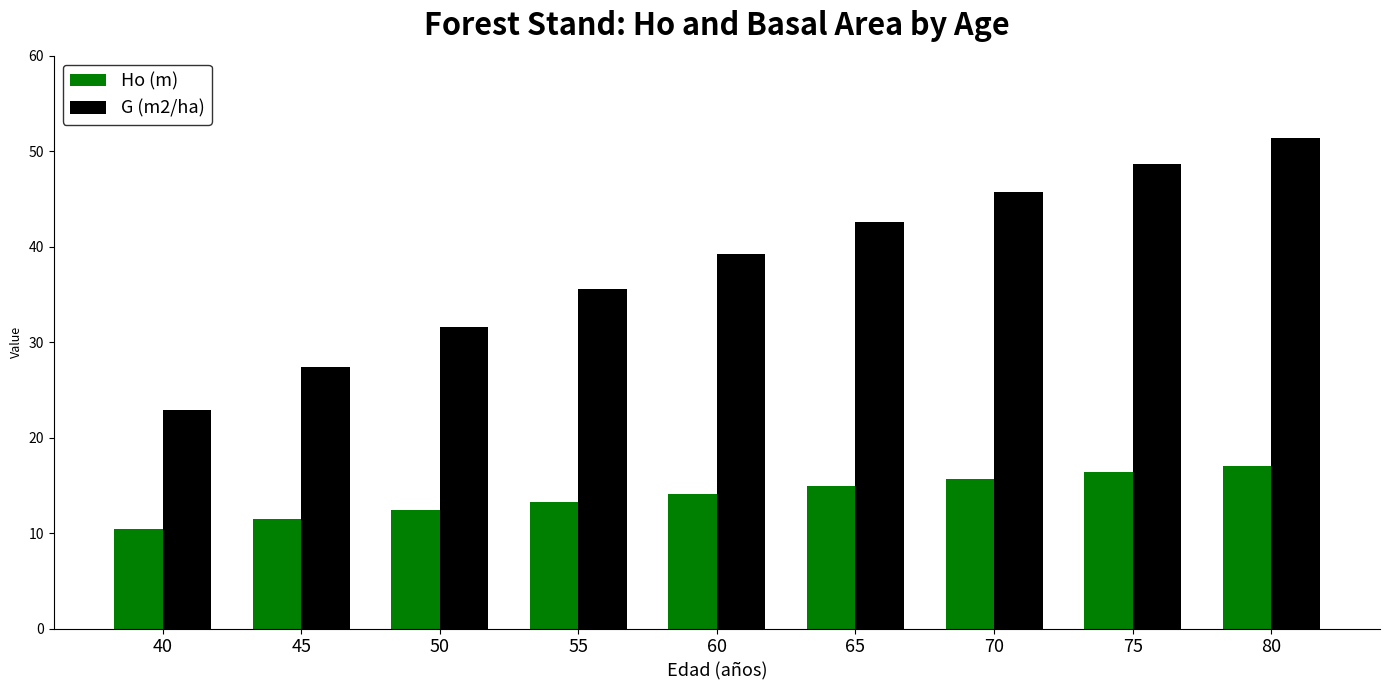

Rank the series by their average value, from lowest to highest.

Ho (m), G (m2/ha)